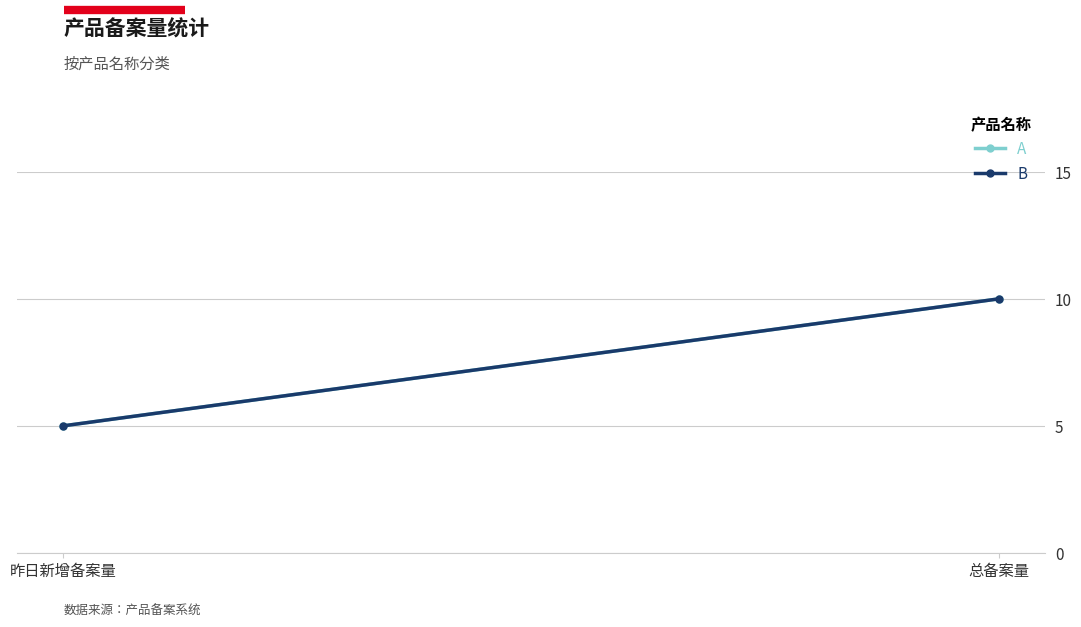

What is the label of the 1st point from the right?

总备案量